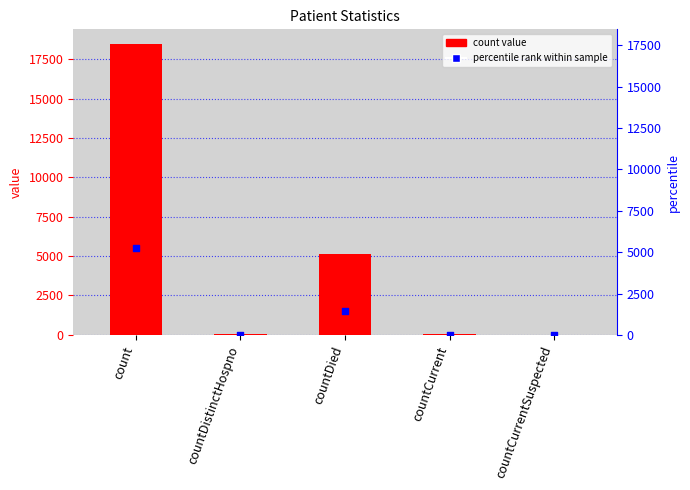

What are all the series names shown in the legend?

count, percentile rank